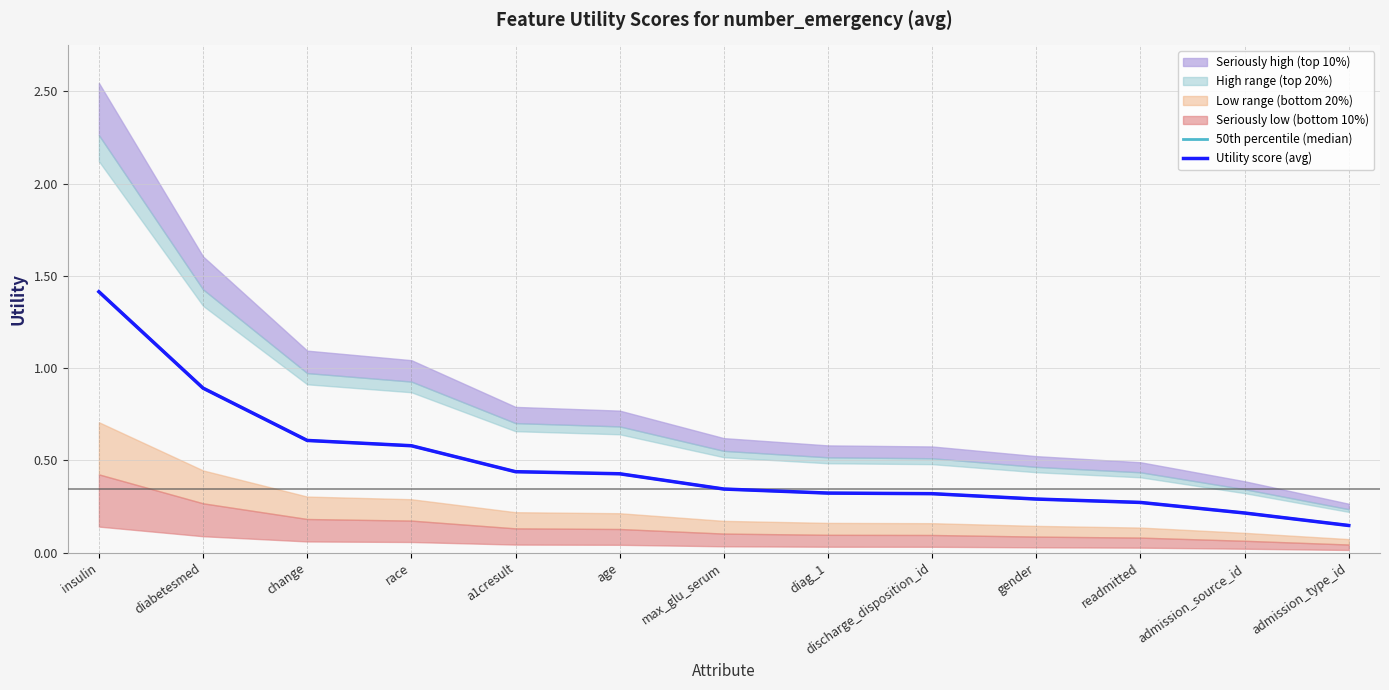

True or false: Utility score (avg) and 50th percentile (median) cross at least once.

False